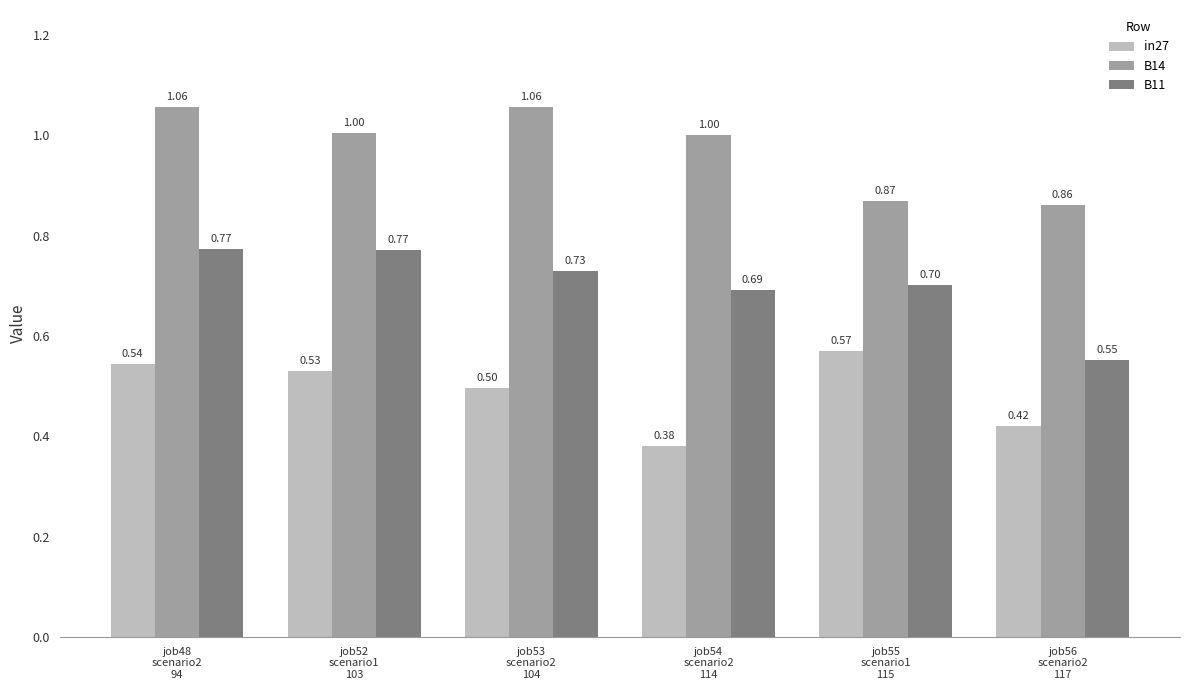

At which category is the sum across all series the highest?

job48
scenario2
94